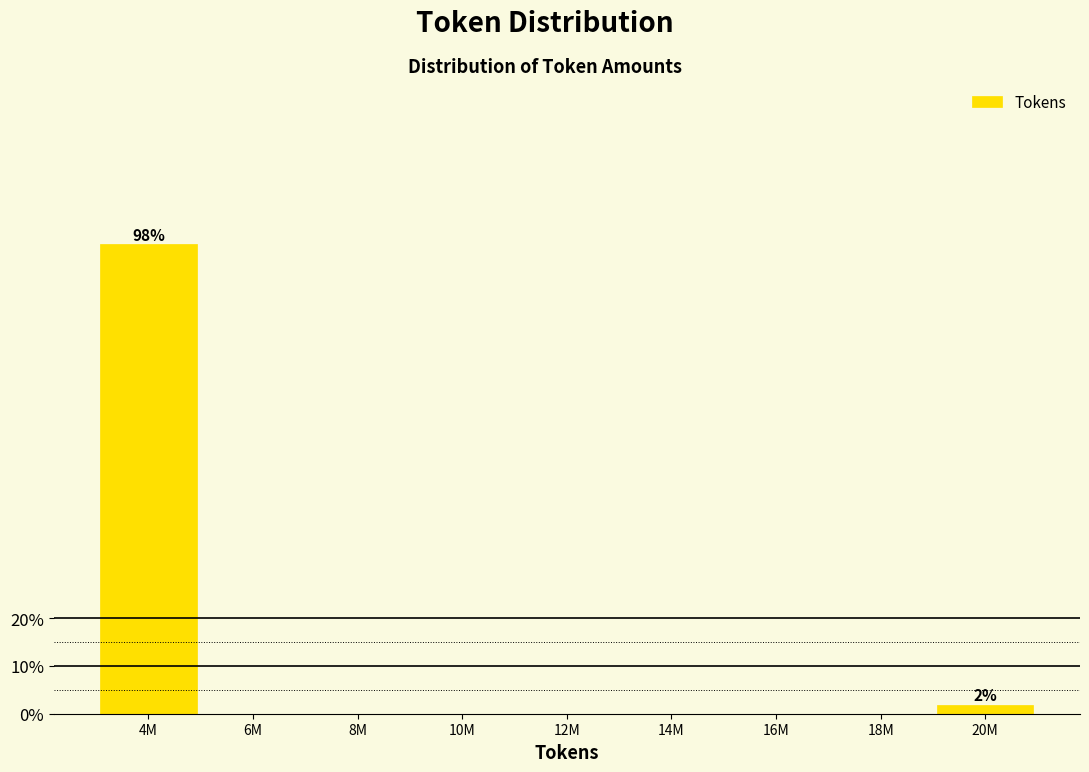

Reading left to right, what are all the values shown in this chart?

4M=98.1	6M=0.0	8M=0.0	10M=0.0	12M=0.0	14M=0.0	16M=0.0	18M=0.0	20M=1.9